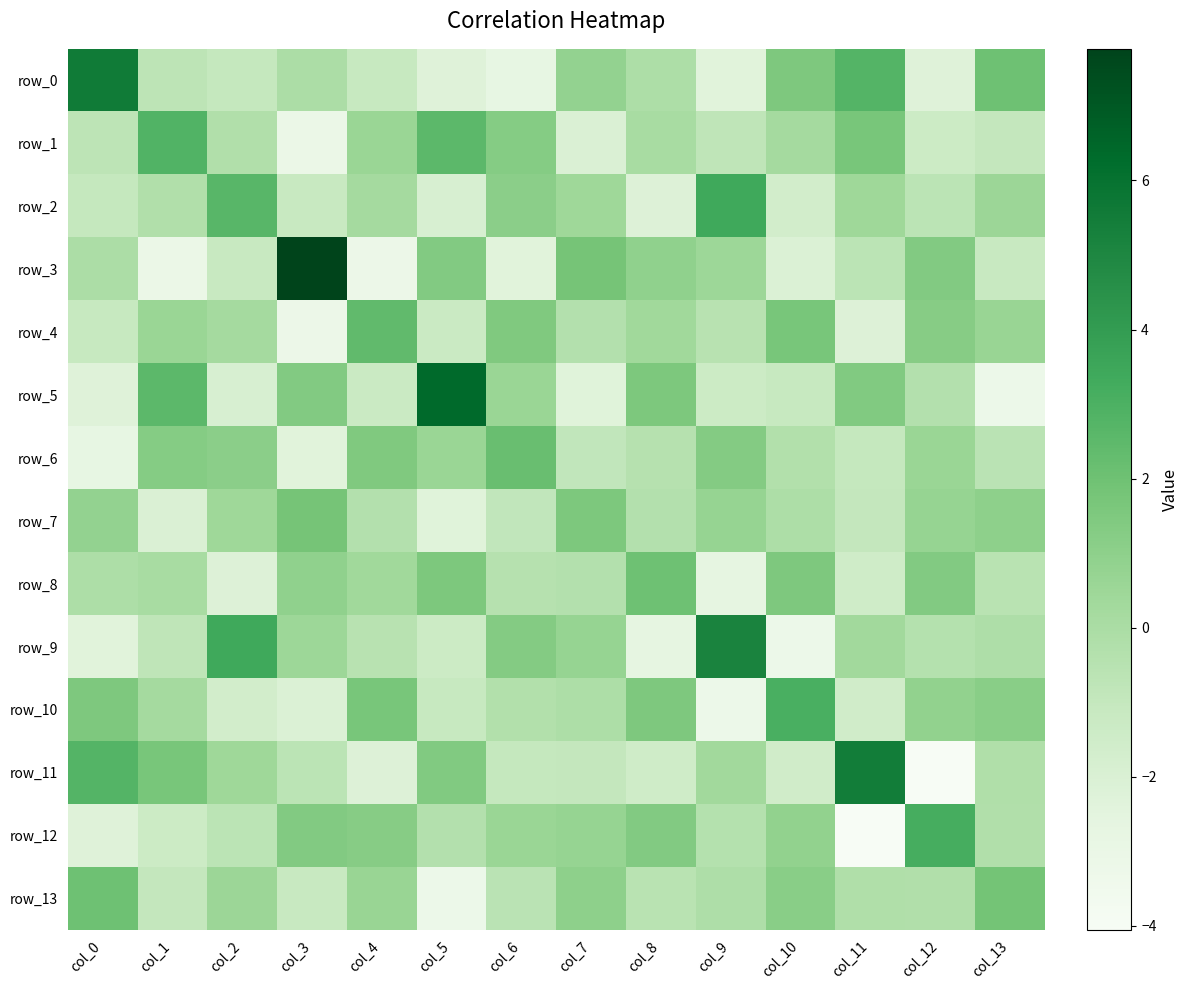

Which category has the lowest value across all series?

col_12